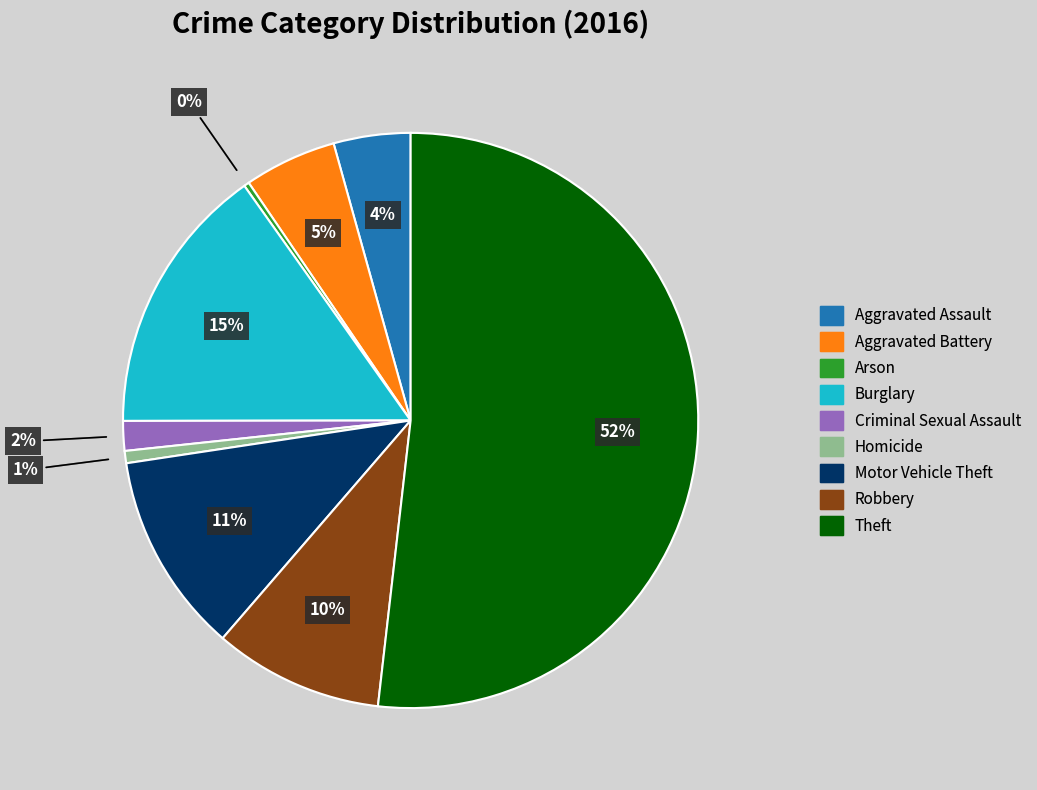

Do Homicide and Criminal Sexual Assault together represent more than half of the pie?

No